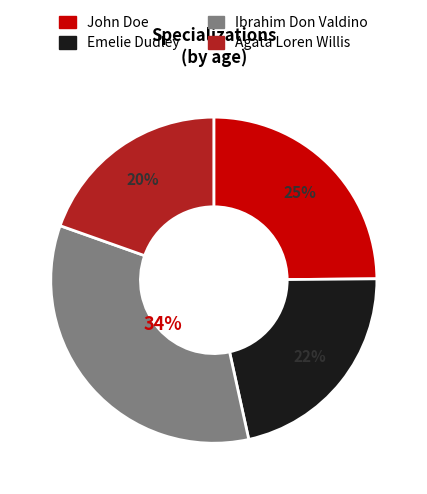

Count the number of slices in the pie.

4